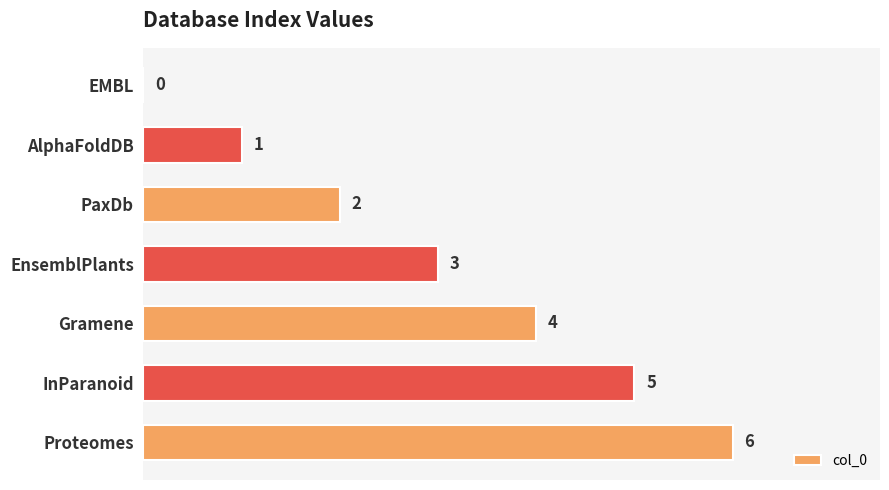

What is the sum of all values?

21